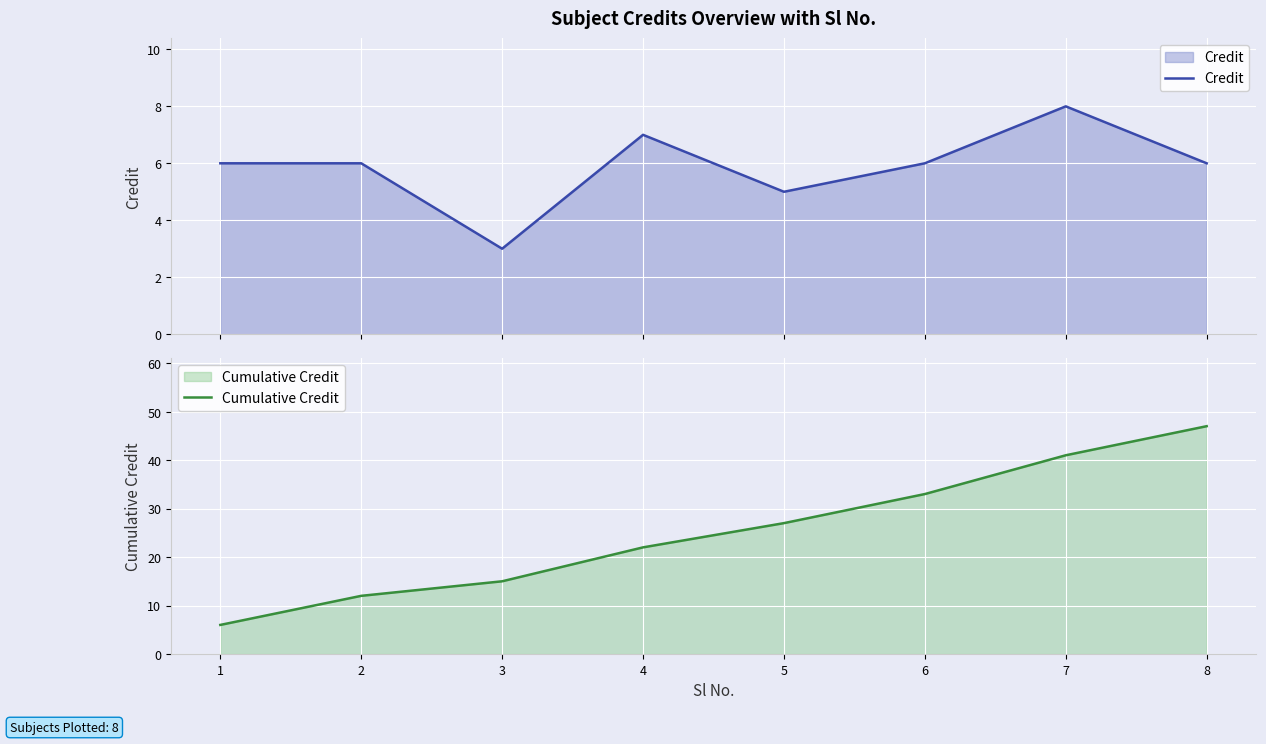

How many values in the Credit series are below 6?

2